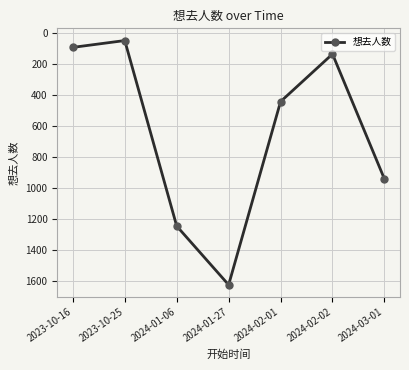

What is the difference between the values at 2023-10-16 and 2023-10-25?

44